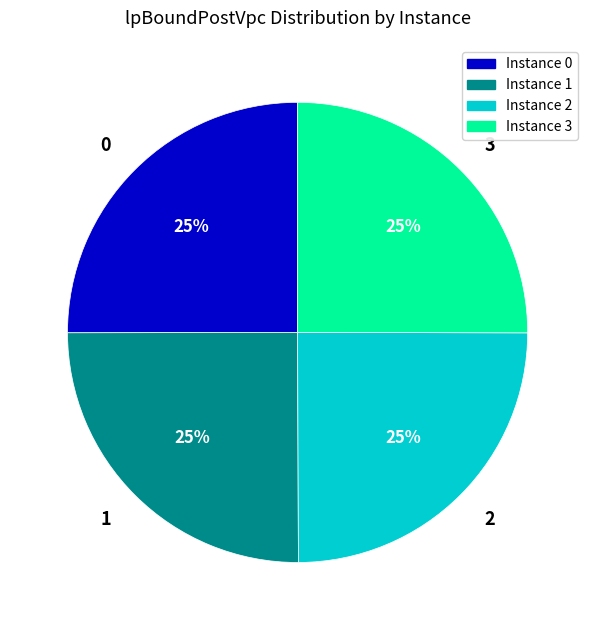

What is the ratio of the value at Instance 3 to the value at Instance 0?

1.0